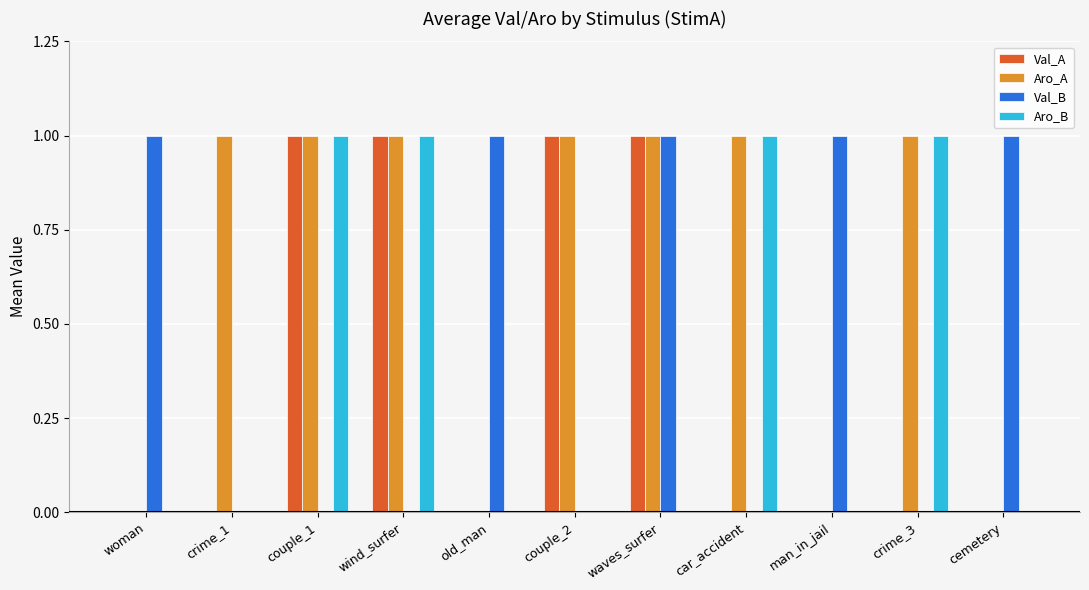

Which series changed the most between wind_surfer and crime_3?

Val_A